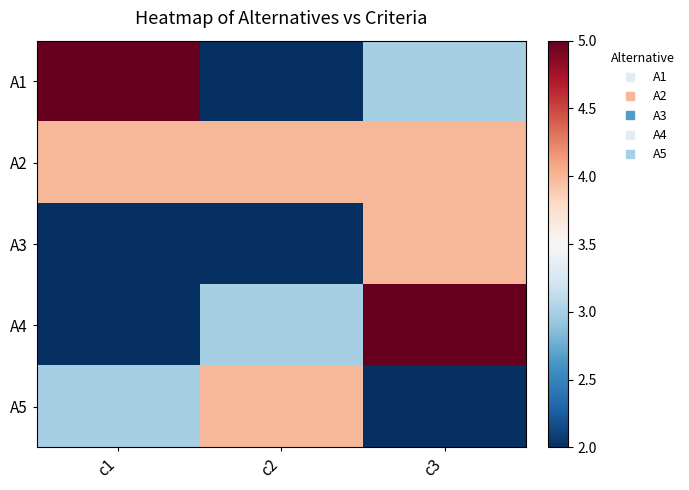

Which series has the largest total across all categories?

A2